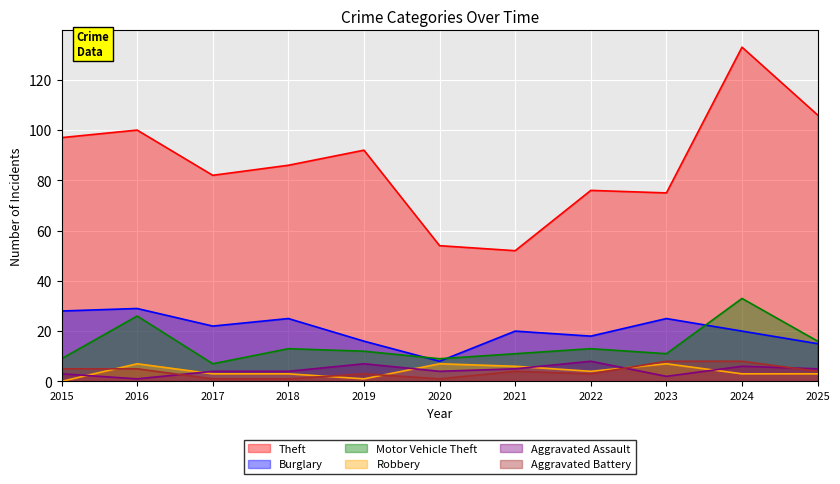

Reading left to right, extract all data points from this chart.

Theft: 2015=97	2016=100	2017=82	2018=86	2019=92	2020=54	2021=52	2022=76	2023=75	2024=133	2025=106
Burglary: 2015=28	2016=29	2017=22	2018=25	2019=16	2020=8	2021=20	2022=18	2023=25	2024=20	2025=15
Motor Vehicle Theft: 2015=9	2016=26	2017=7	2018=13	2019=12	2020=9	2021=11	2022=13	2023=11	2024=33	2025=16
Robbery: 2015=0	2016=7	2017=3	2018=3	2019=1	2020=7	2021=6	2022=4	2023=7	2024=3	2025=3
Aggravated Assault: 2015=3	2016=1	2017=4	2018=4	2019=7	2020=4	2021=5	2022=8	2023=2	2024=6	2025=5
Aggravated Battery: 2015=5	2016=5	2017=1	2018=1	2019=3	2020=1	2021=4	2022=3	2023=8	2024=8	2025=4